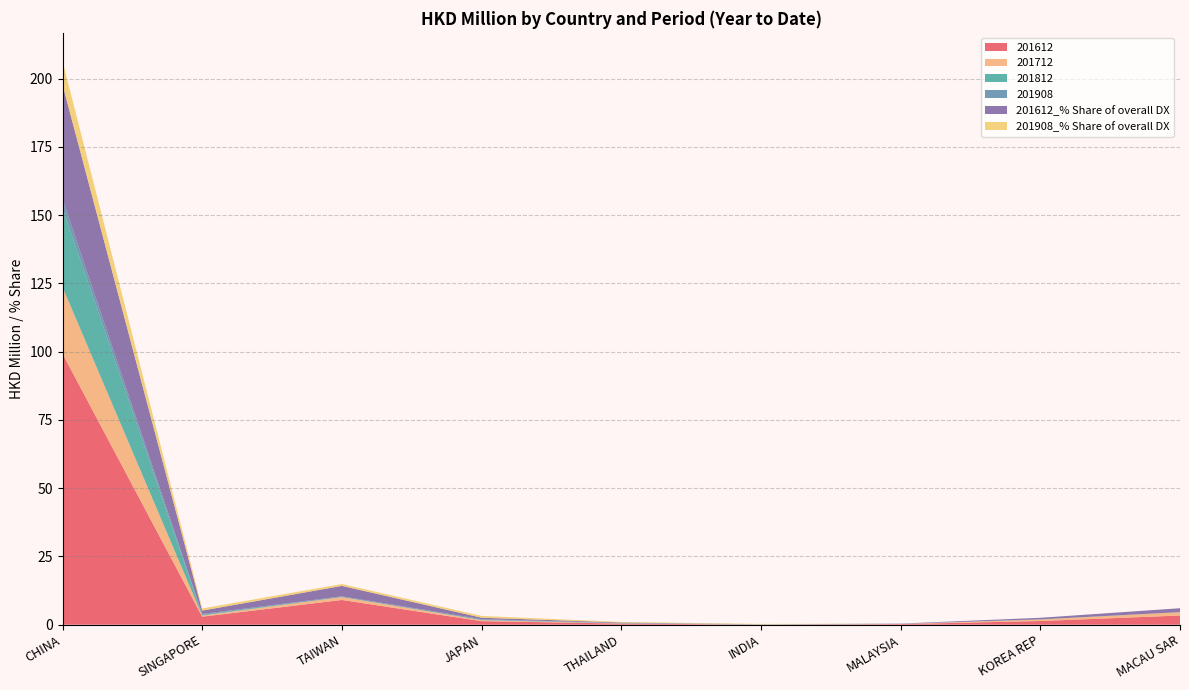

Reading left to right, list all the values displayed in this chart.

201612: 99.2	2.9	9.1	1.3	0.4	0.0	0.2	1.4	3.4
201712: 24.4	0.4	1.1	0.4	0.1	0.0	0.0	0.6	1.2
201812: 29.0	0.3	0.0	0.1	0.1	0.0	0.1	0.1	0.0
201908: 3.3	0.3	0.3	0.2	0.1	0.1	0.0	0.0	0.0
201612_% Share of overall DX: 41.9	1.2	3.8	0.5	0.2	0.0	0.1	0.6	1.4
201908_% Share of overall DX: 8.6	0.8	0.7	0.7	0.2	0.1	0.0	0.0	0.0